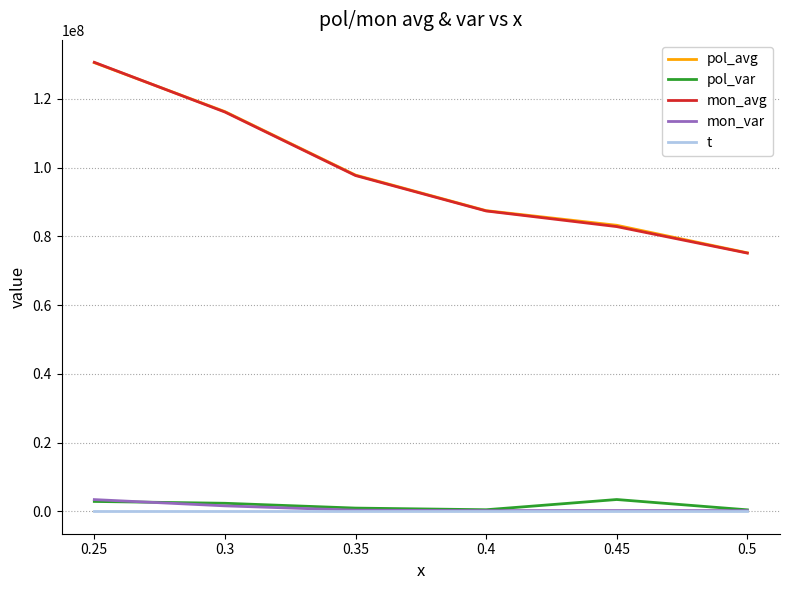

Between 0.25 and 0.45, which series saw the biggest shift?

mon_avg